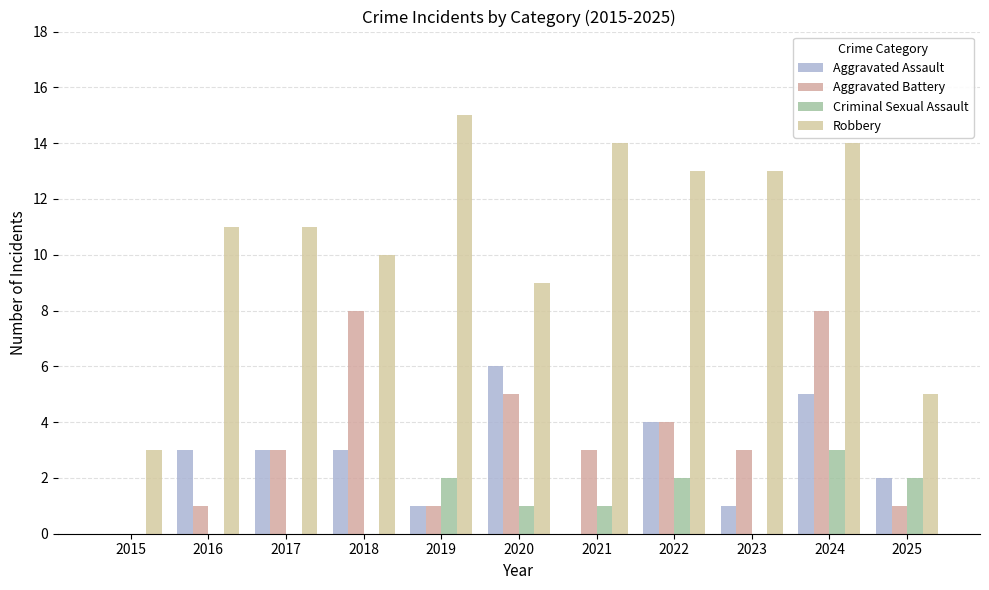

What is the value of the Aggravated Battery bar at the 4th from the left?

8